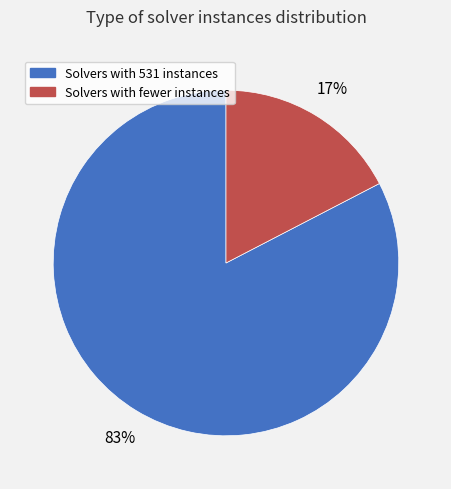

To the nearest percent, what is the average slice percentage?

50%